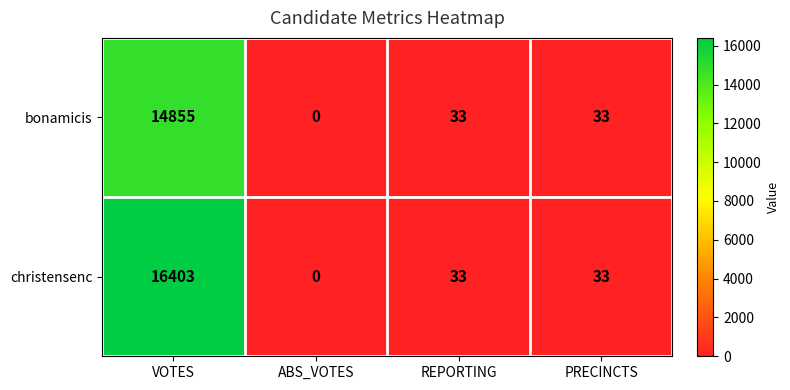

What is the average value of the bonamicis series?

3730